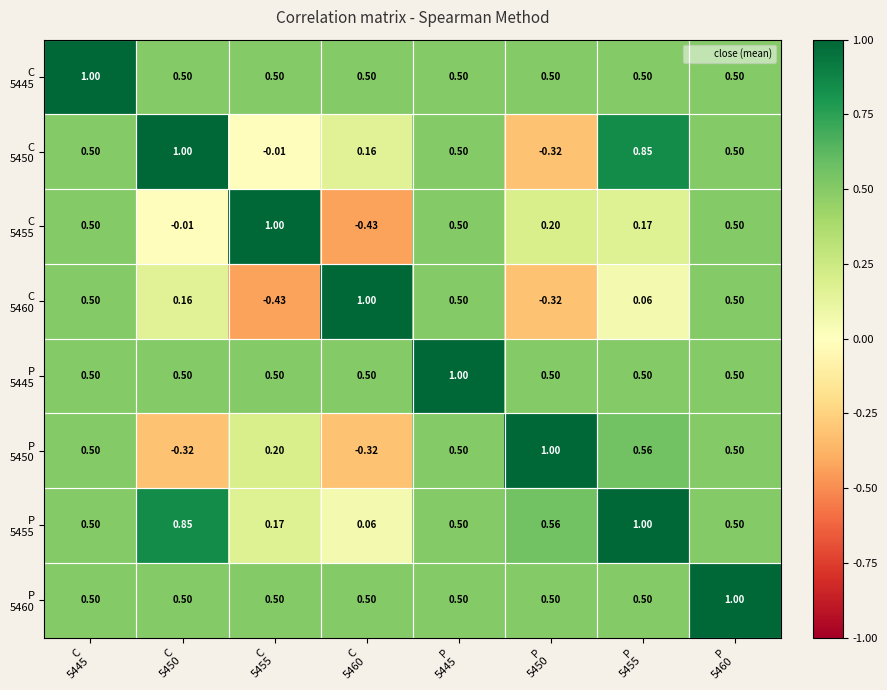

Count the number of categories in the chart.

8